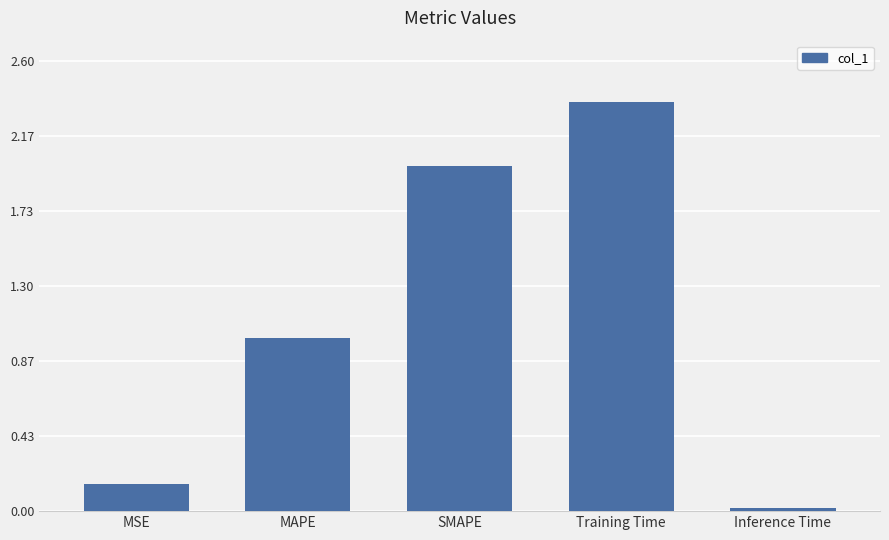

At which category does the chart reach its minimum across all series?

Inference Time